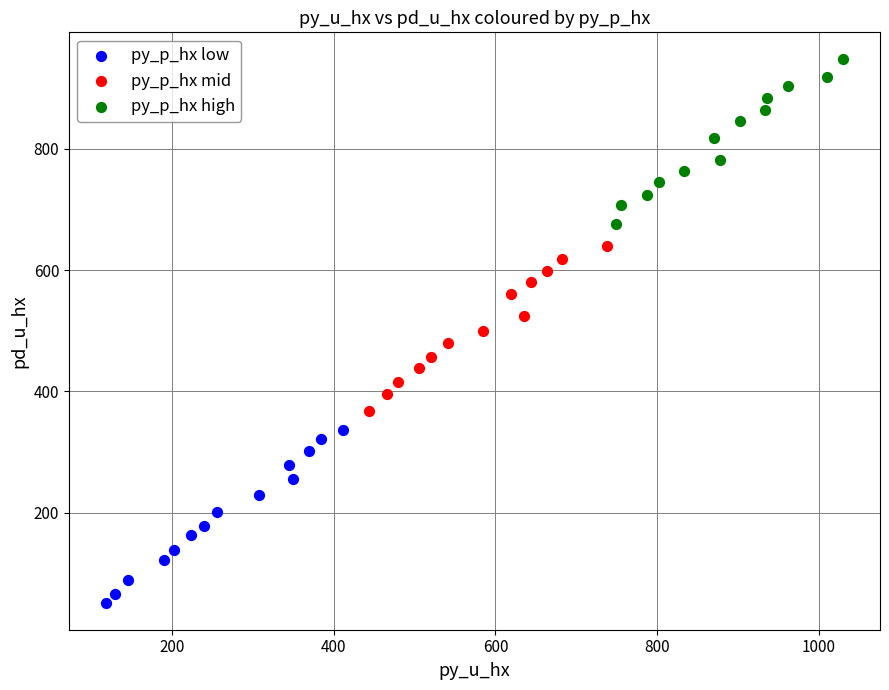

Which series has the widest spread of Y values?

py_p_hx low